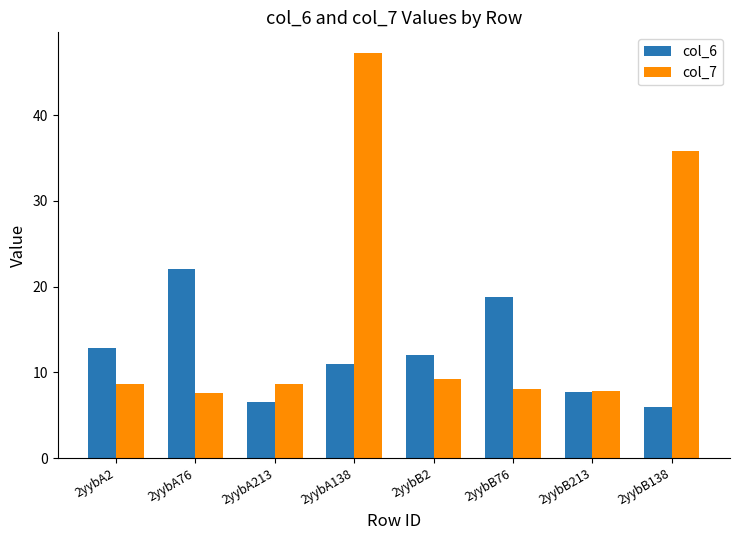

Is the value of col_6 at 2yybA2 greater than the value of col_7 at 2yybA76?

Yes